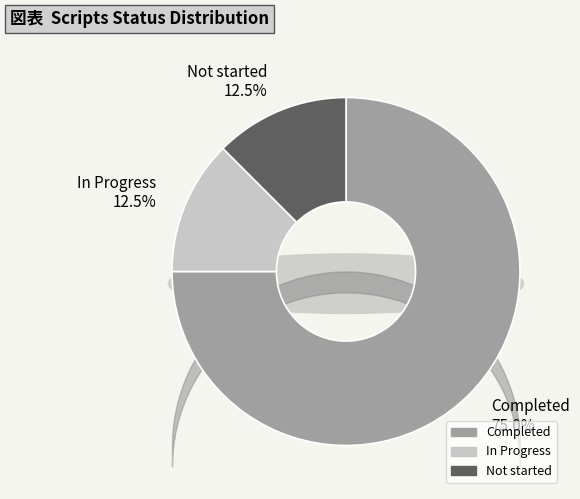

To the nearest percent, what is the combined percentage of Completed and Not started?

88%